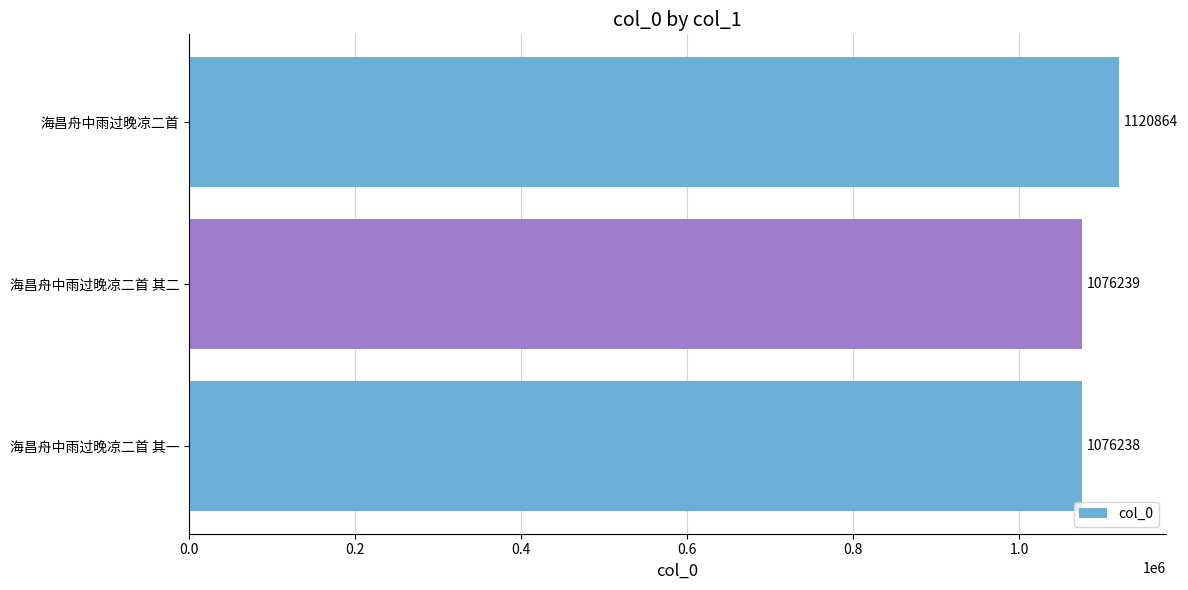

At which label is the value closest to 1098551?

海昌舟中雨过晚凉二首 其二